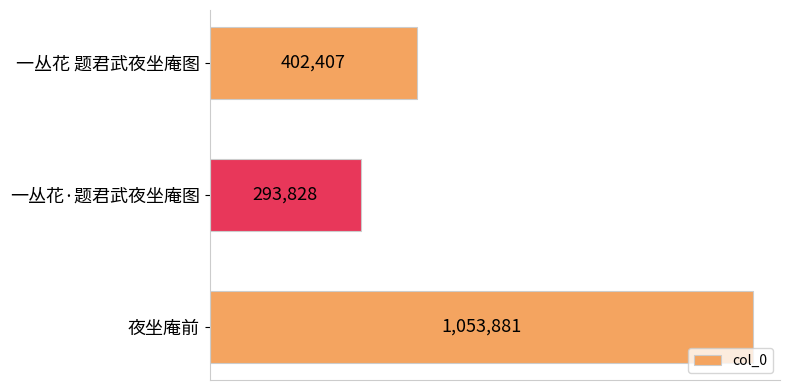

List the labels in order of value, largest first.

夜坐庵前, 一丛花 题君武夜坐庵图, 一丛花·题君武夜坐庵图